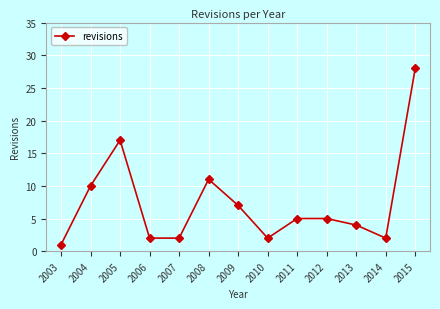

True or false: the data shows 11 at 2015.

False